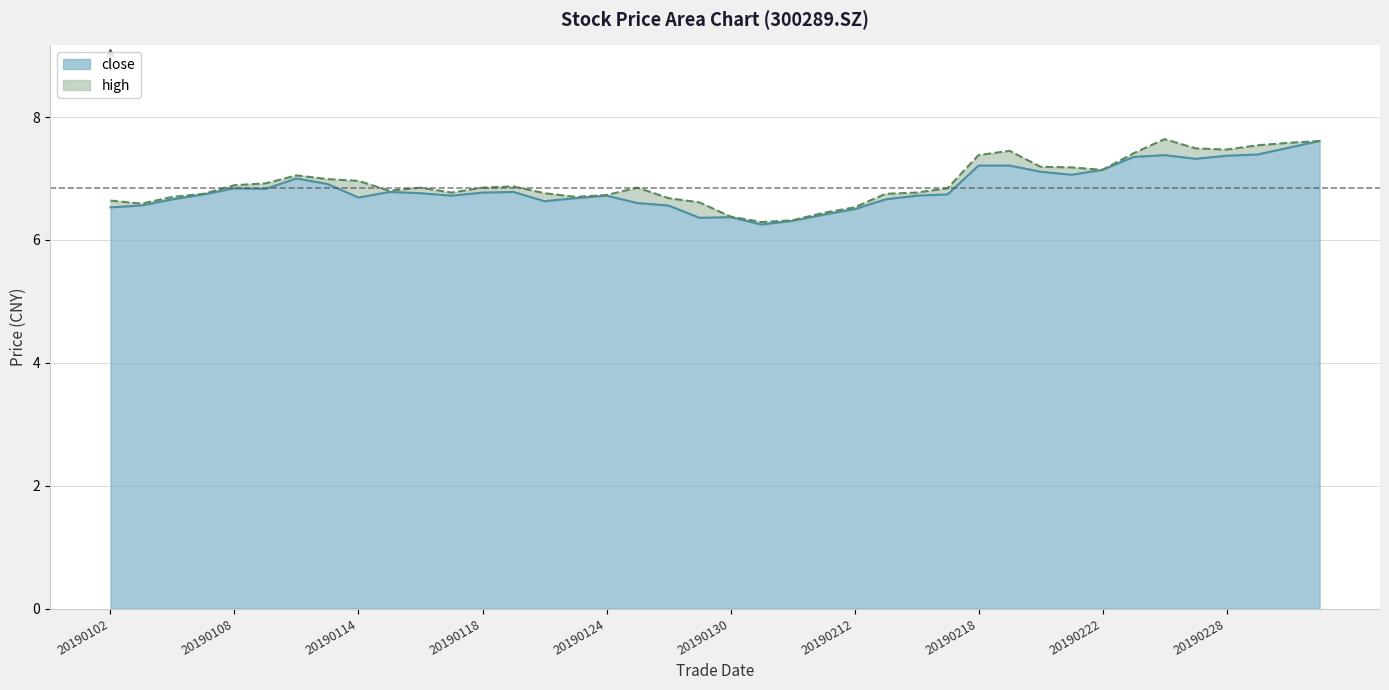

What is the sum of all close values?

273.7